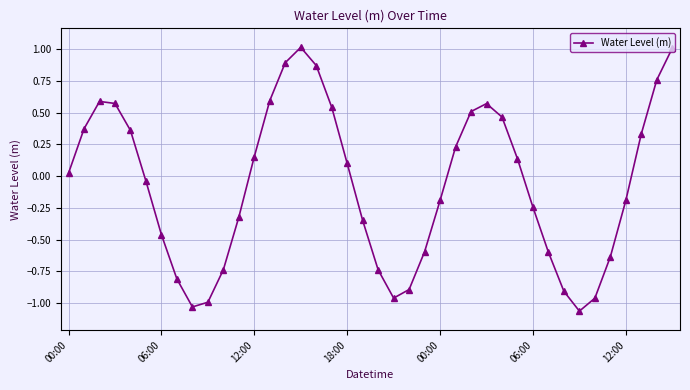

What is the difference between the maximum and minimum values?

2.1